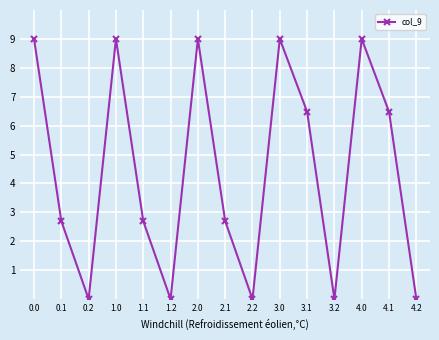

True or false: there are more than 1 points higher than both neighbors.

True